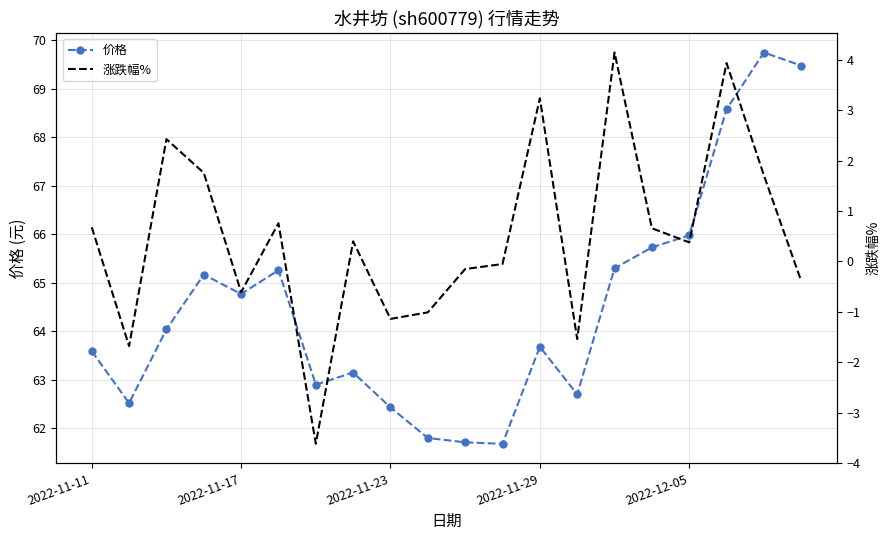

True or false: 价格 has more than 1 points higher than both neighbors.

True